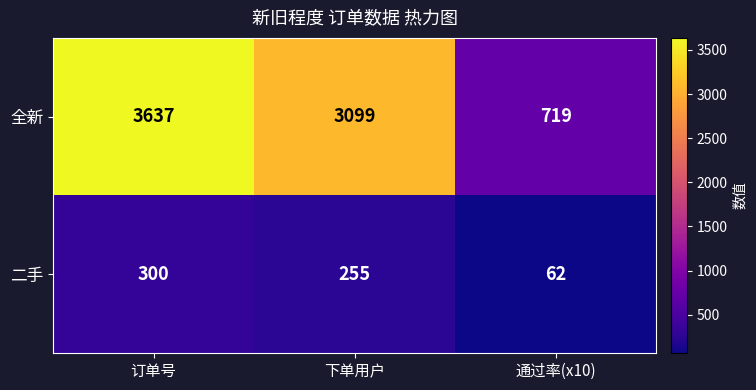

What is the difference between the highest and lowest values at 通过率(x10)?

657